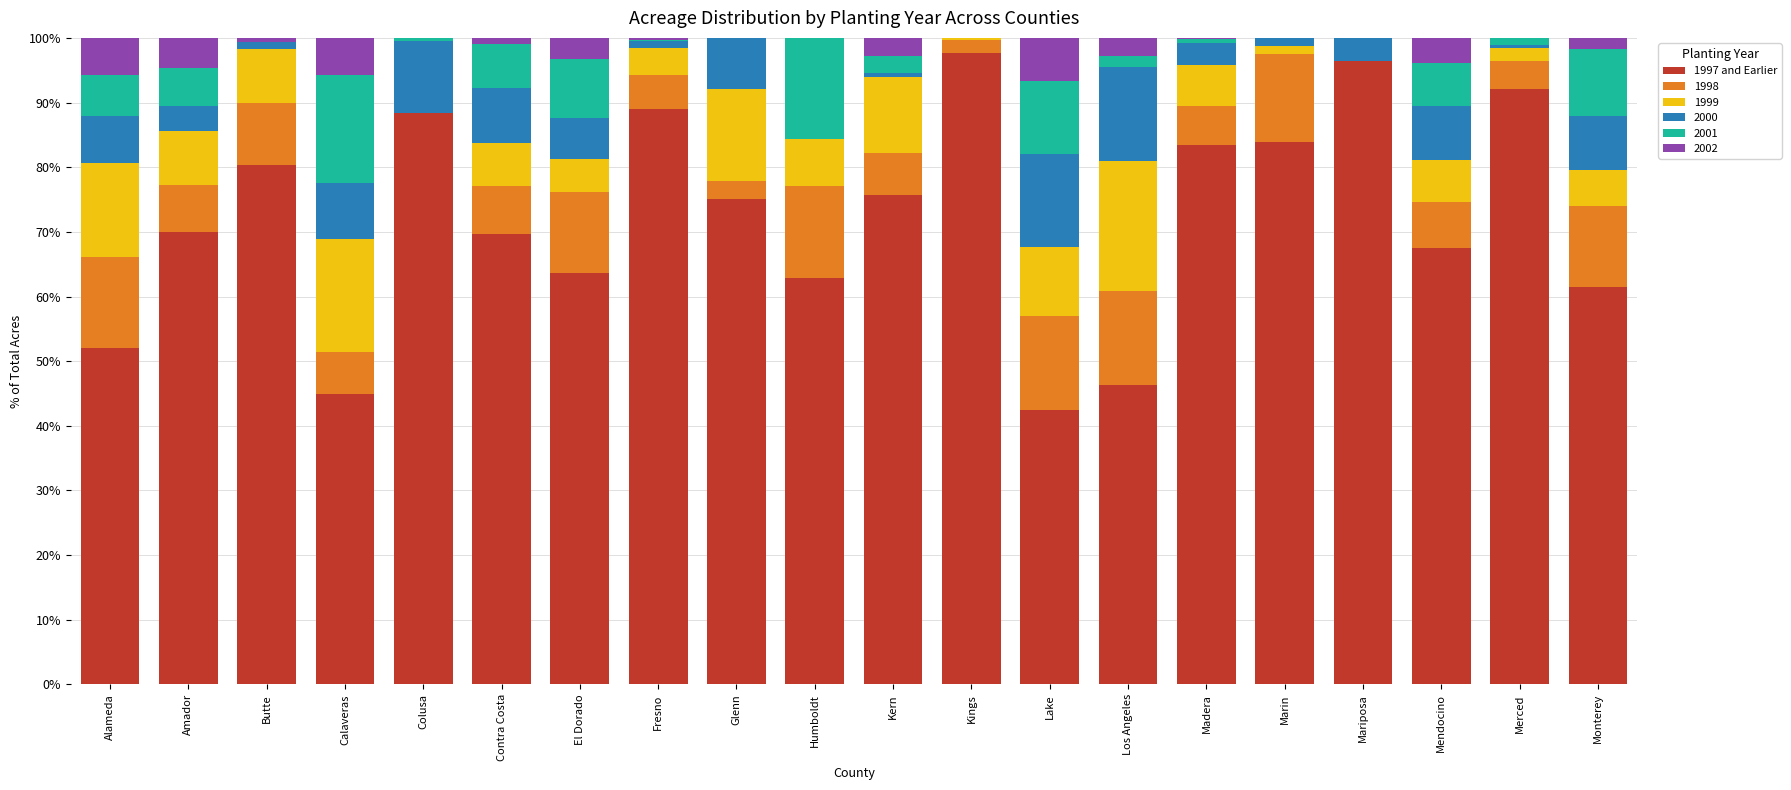

What is the total value across all series at Alameda?

100.0